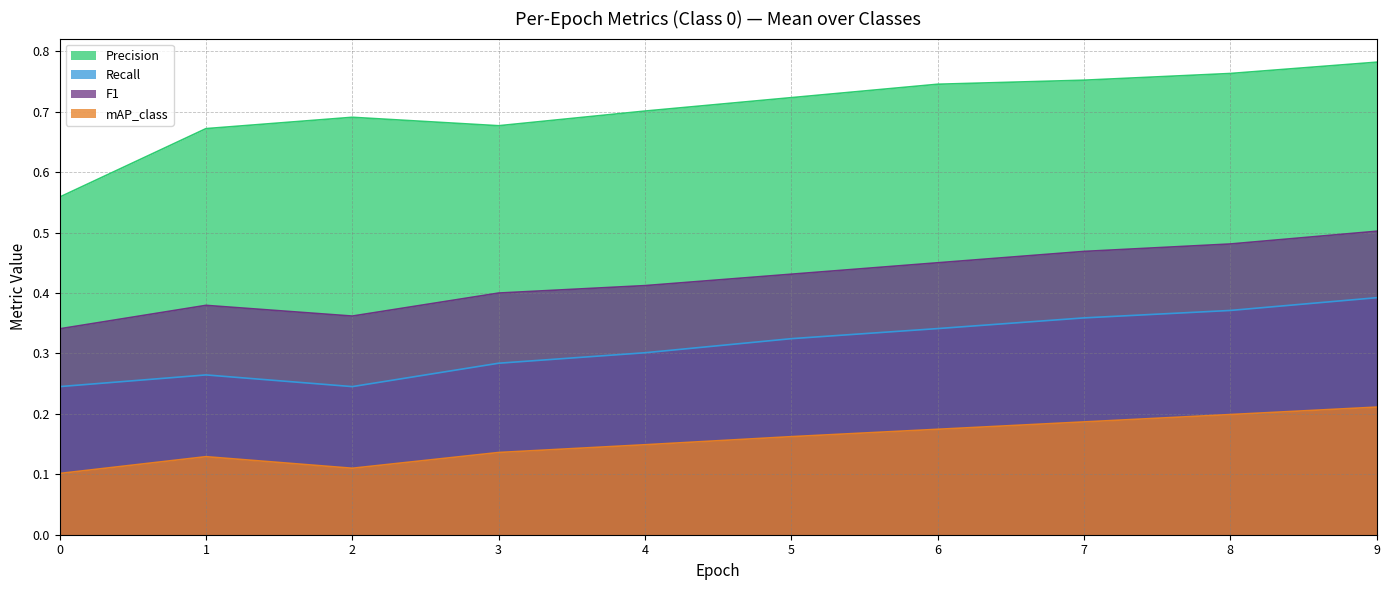

Does the chart display data point markers on the line(s)?

No